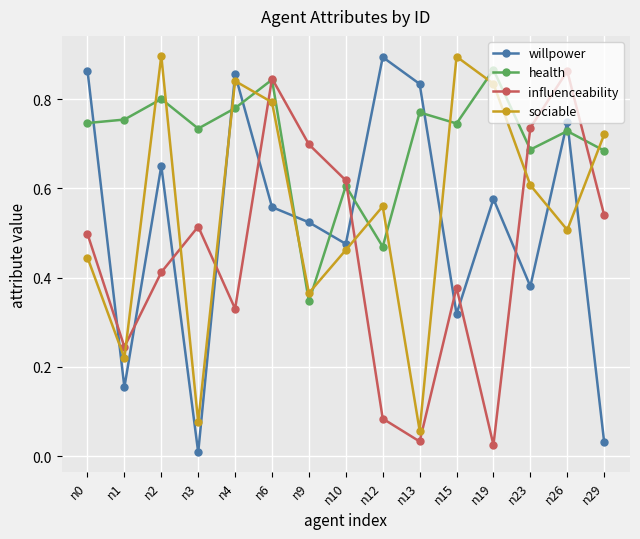

Which category has the lowest value in the influenceability series?

n19